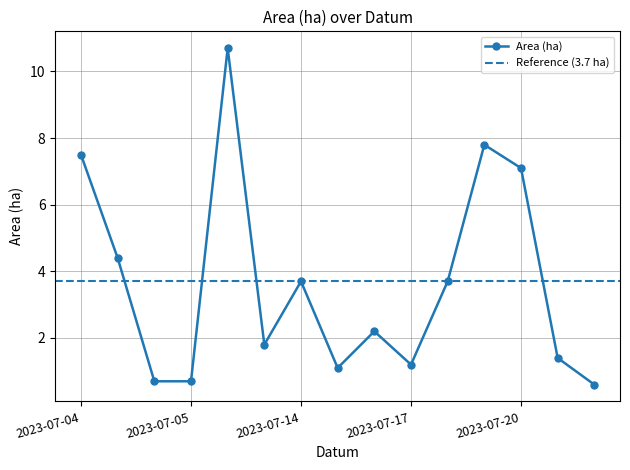

What is the sum of the values at 2023-07-20 and 2023-07-04?

14.6